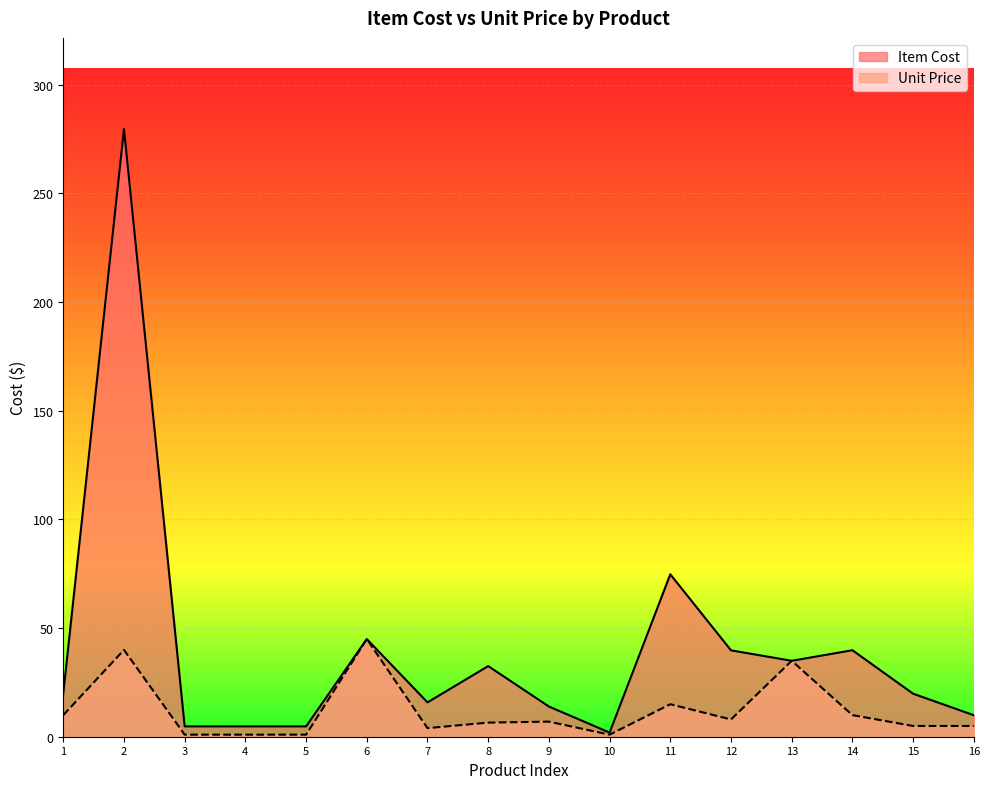

At which category does Unit Price reach its first local peak?

2